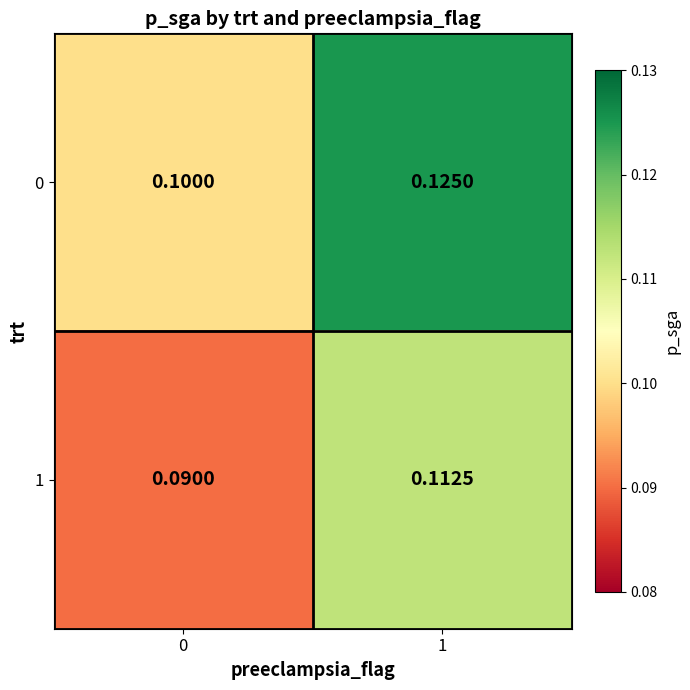

At which category is the sum across all series the highest?

1